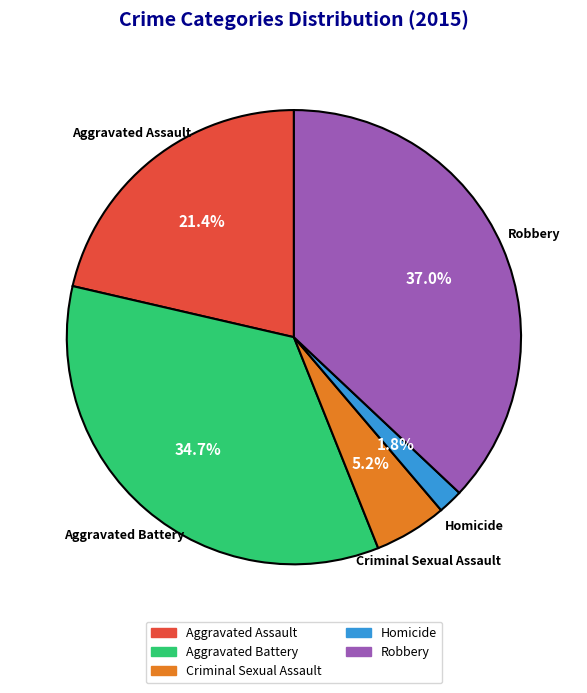

How many slices are in this pie chart?

5